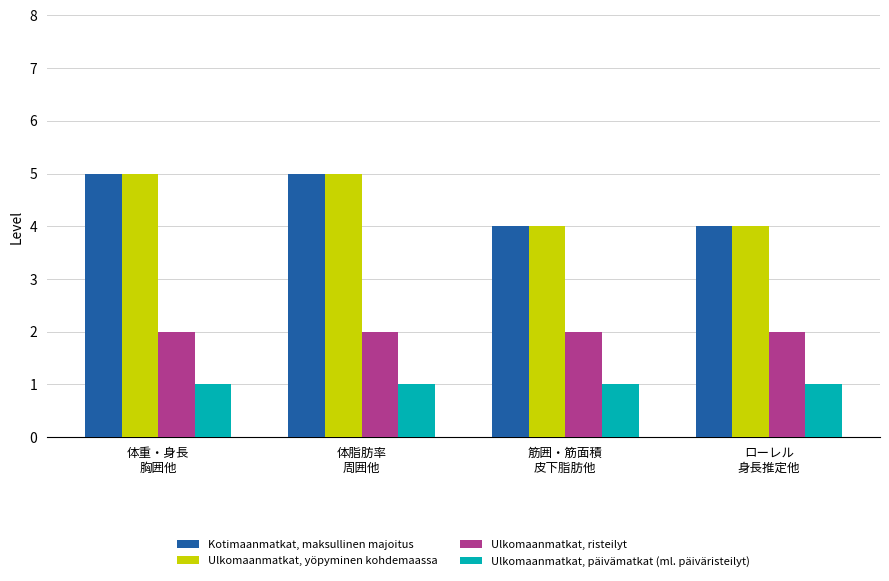

The Ulkomaanmatkat, risteilyt series shows 2 at 筋囲・筋面積
皮下脂肪他. True or false?

True